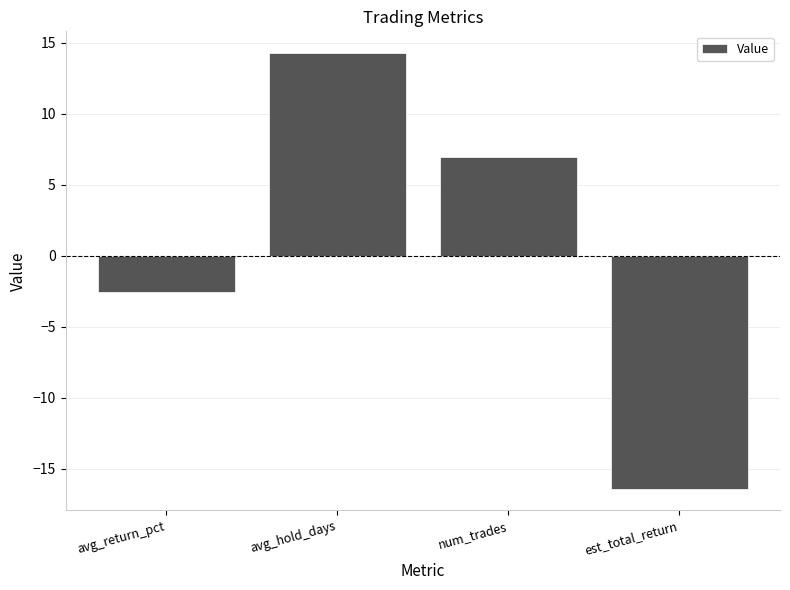

Which label corresponds to the largest value in the chart?

avg_hold_days